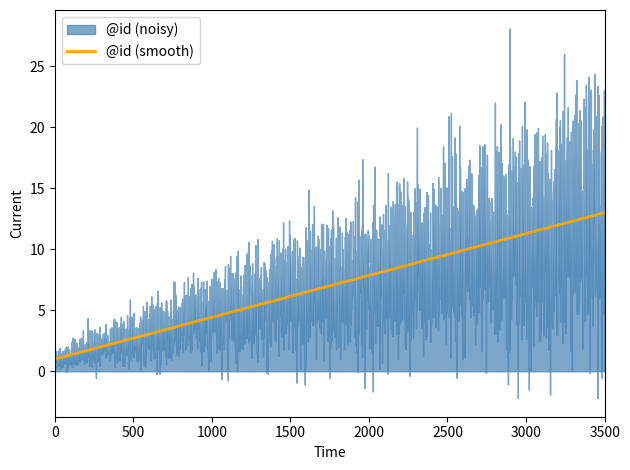

What is the highest value of the @id (smooth) series?

13.0